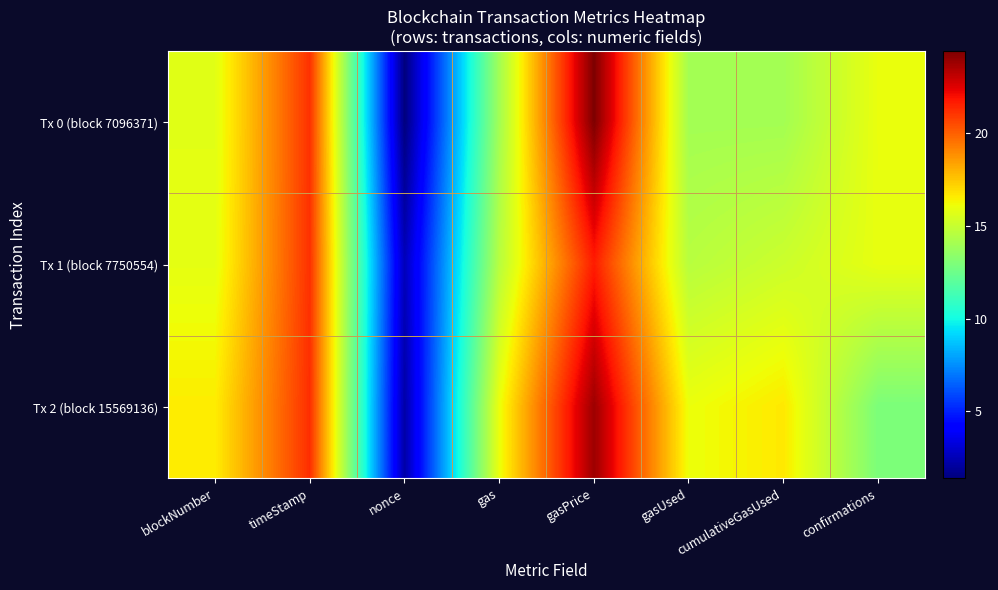

List the series in order of their peak value, highest first.

Tx 0 (block 7096371), Tx 2 (block 15569136), Tx 1 (block 7750554)